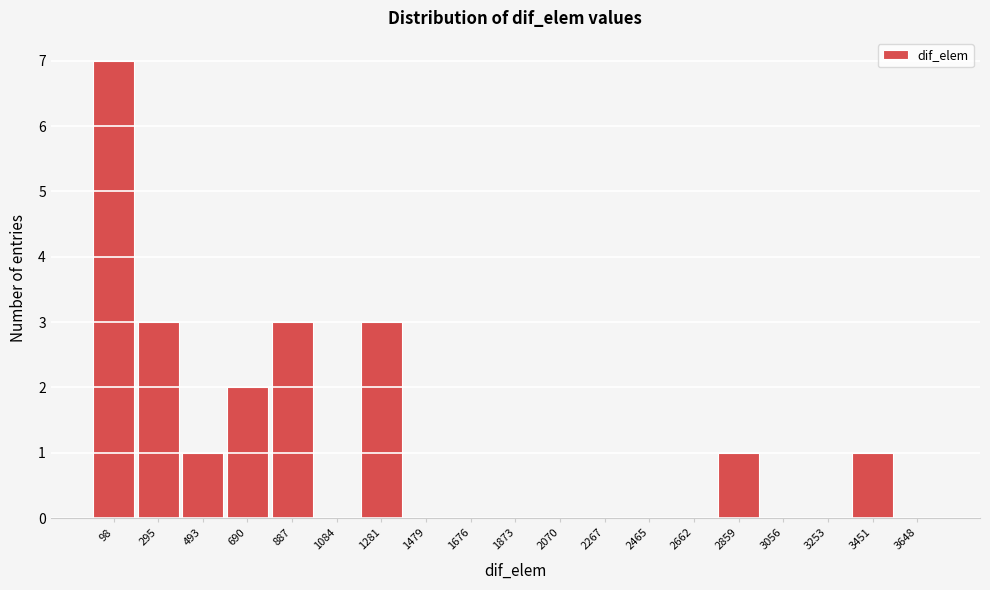

Which range on the x-axis has the tallest bar?

0 to 200